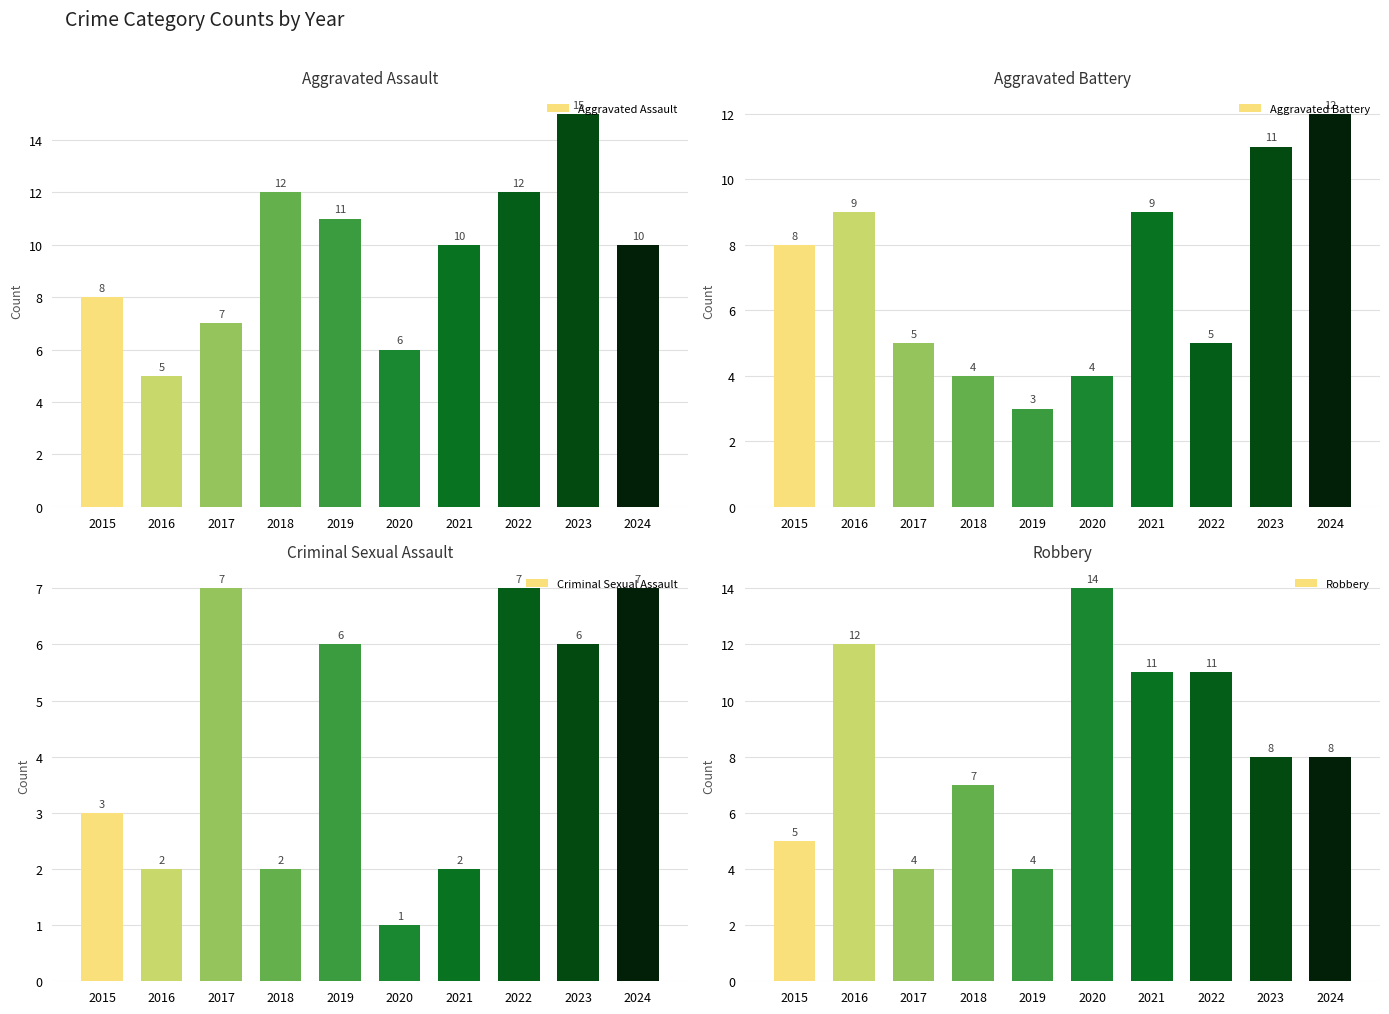

Which category has the highest value in the Aggravated Battery series?

2024